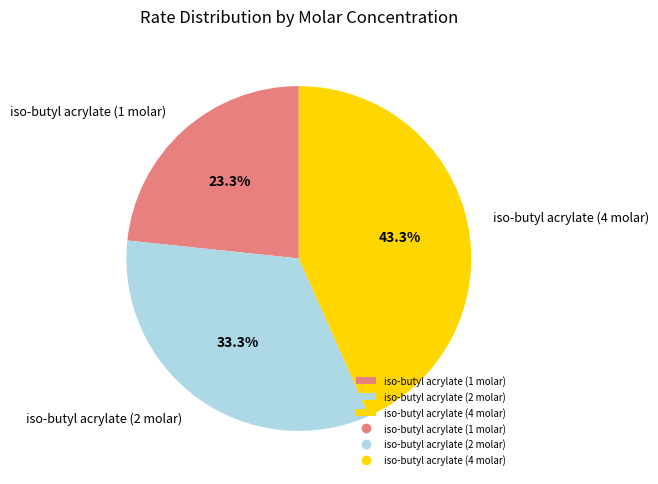

How many segments does this pie chart have?

3